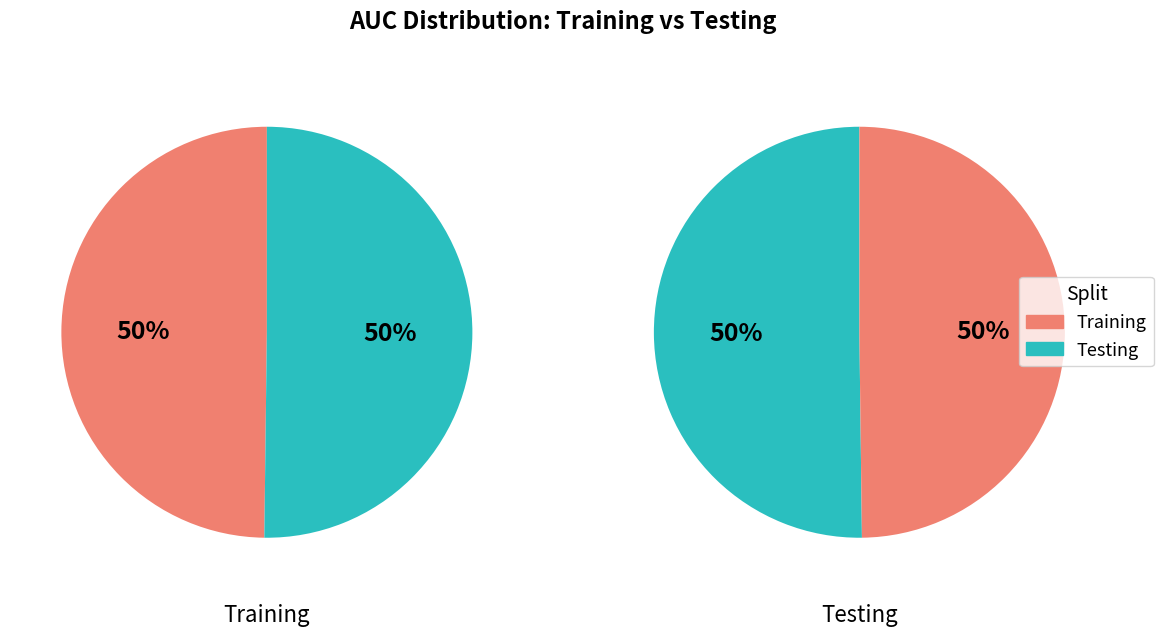

What percentage is the Testing slice, to the nearest percent?

50%